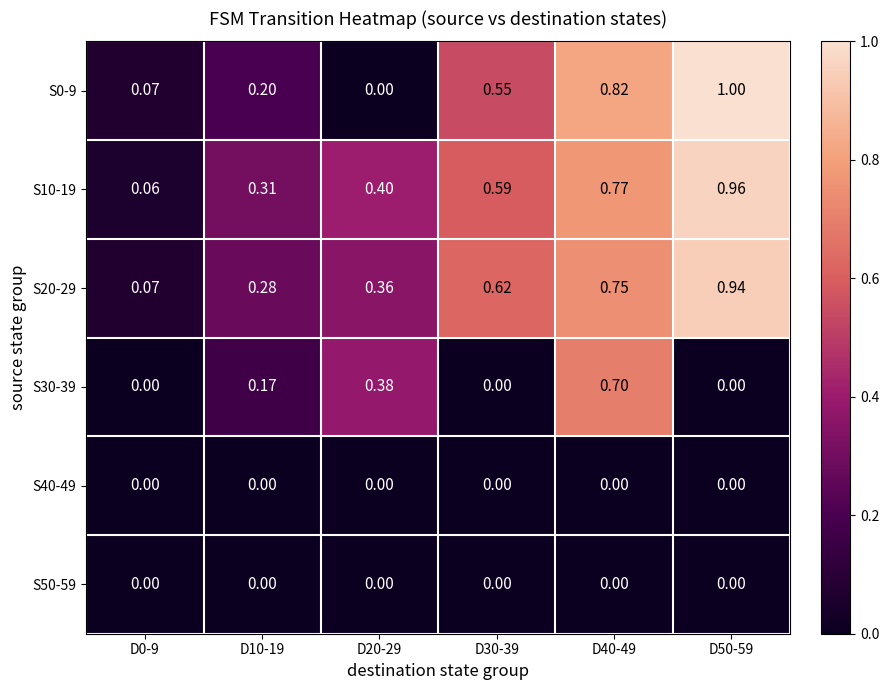

Reading left to right, extract all data points from this chart.

S0-9: D0-9=0.1	D10-19=0.2	D20-29=0.0	D30-39=0.6	D40-49=0.8	D50-59=1.0
S10-19: D0-9=0.1	D10-19=0.3	D20-29=0.4	D30-39=0.6	D40-49=0.8	D50-59=1.0
S20-29: D0-9=0.1	D10-19=0.3	D20-29=0.4	D30-39=0.6	D40-49=0.8	D50-59=0.9
S30-39: D0-9=0.0	D10-19=0.2	D20-29=0.4	D30-39=0.0	D40-49=0.7	D50-59=0.0
S40-49: D0-9=0.0	D10-19=0.0	D20-29=0.0	D30-39=0.0	D40-49=0.0	D50-59=0.0
S50-59: D0-9=0.0	D10-19=0.0	D20-29=0.0	D30-39=0.0	D40-49=0.0	D50-59=0.0